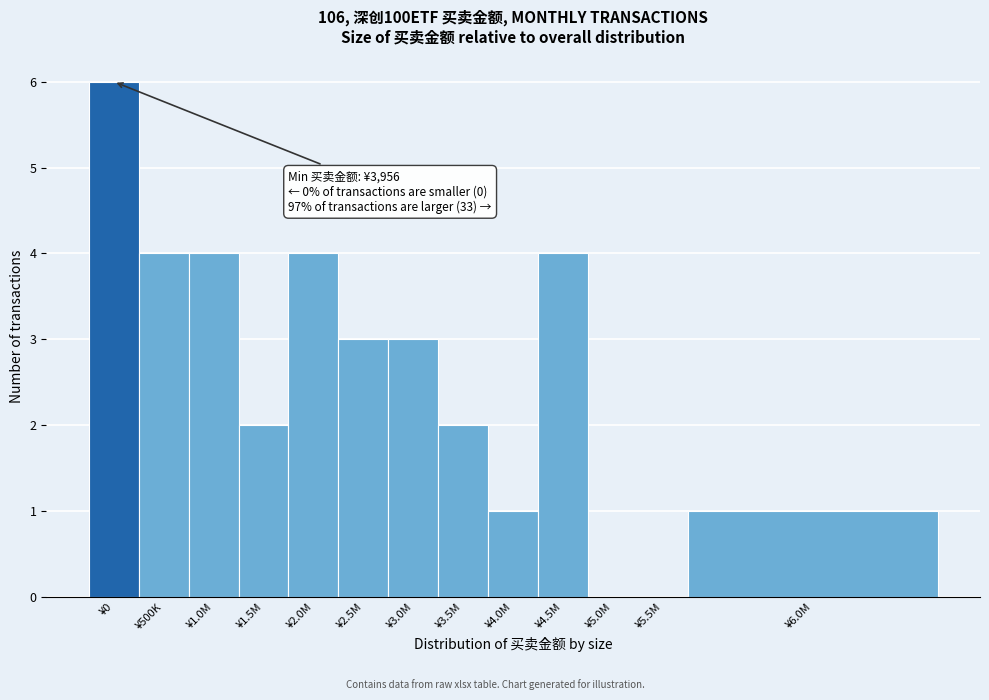

Reading right to left, what are all the values shown in this chart?

¥6.0M=1	¥5.5M=0	¥5.0M=0	¥4.5M=4	¥4.0M=1	¥3.5M=2	¥3.0M=3	¥2.5M=3	¥2.0M=4	¥1.5M=2	¥1.0M=4	¥500K=4	¥0=6